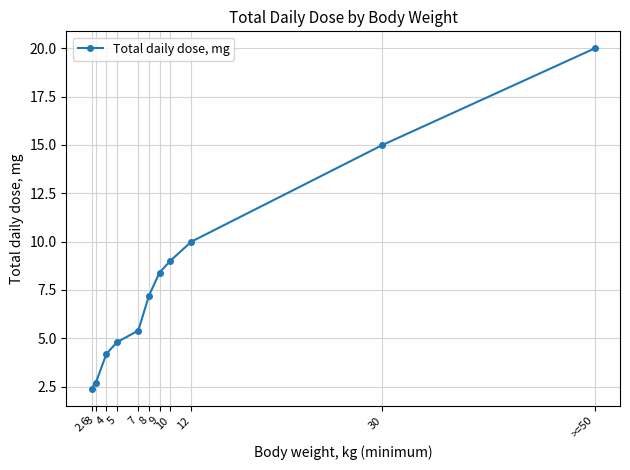

How many values are below 7?

5